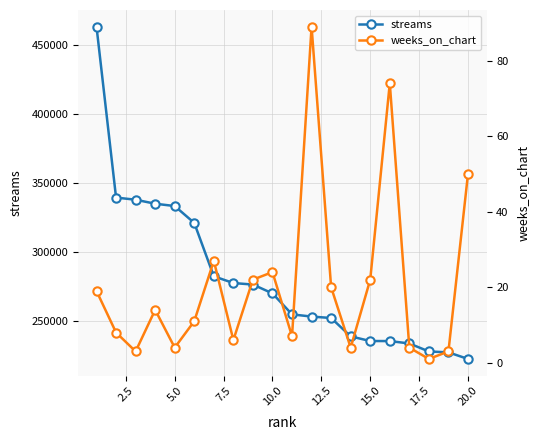

What is the maximum value for weeks_on_chart?

89